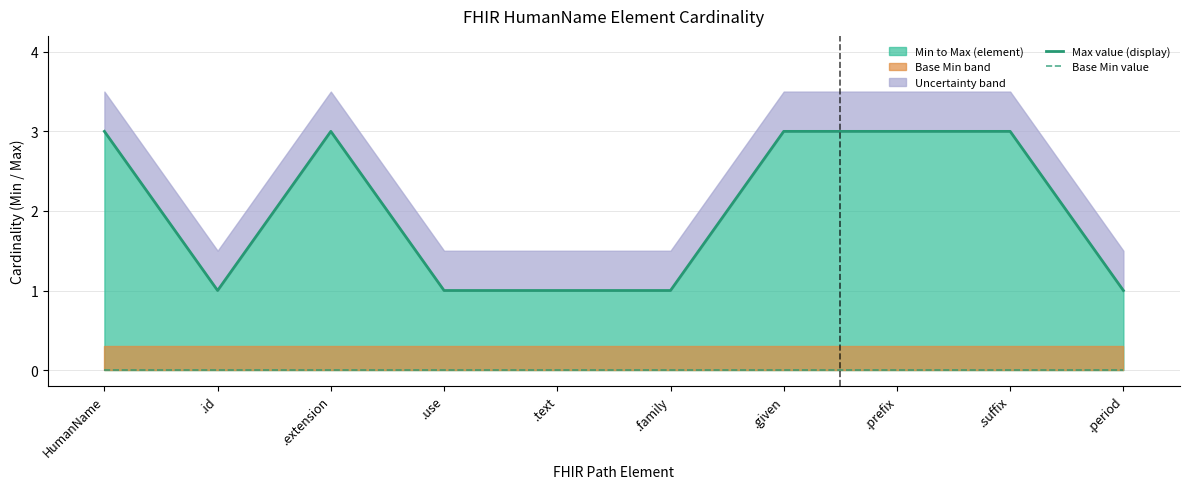

Which series has the largest total across all categories?

Max value (display)